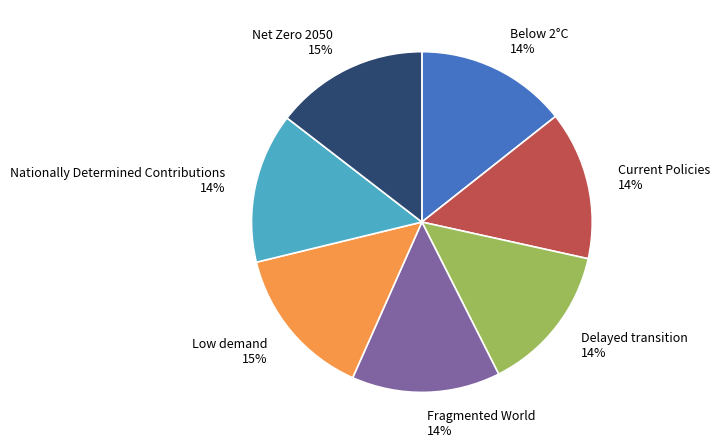

To the nearest percent, what is the combined percentage of Low demand 15% and Delayed transition 14%?

29%